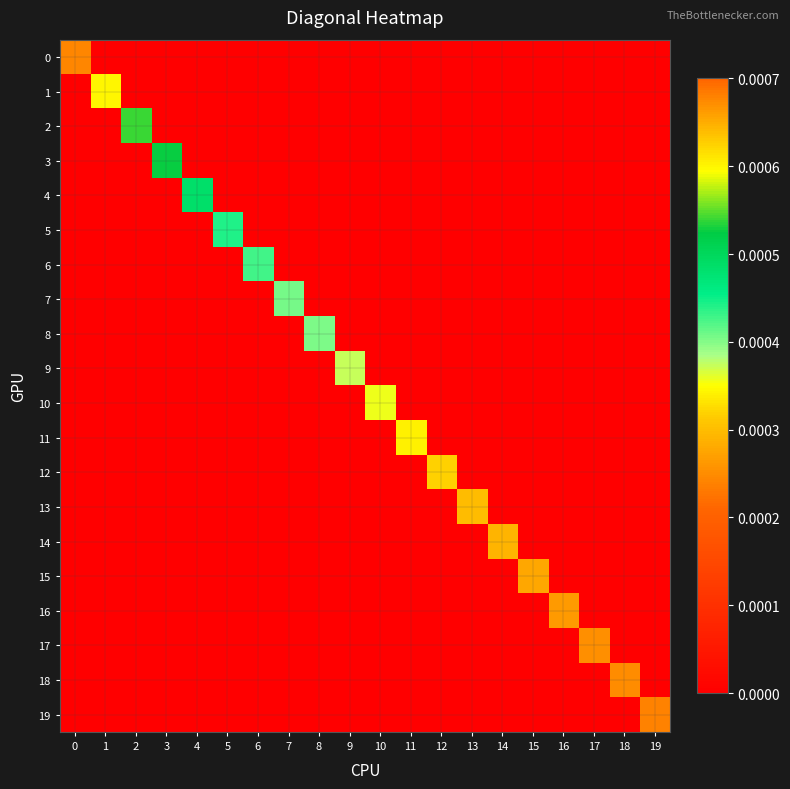

Rank the series by their maximum value, from highest to lowest.

0, 1, 2, 3, 4, 5, 6, 7, 8, 9, 10, 11, 12, 13, 14, 15, 16, 17, 18, 19